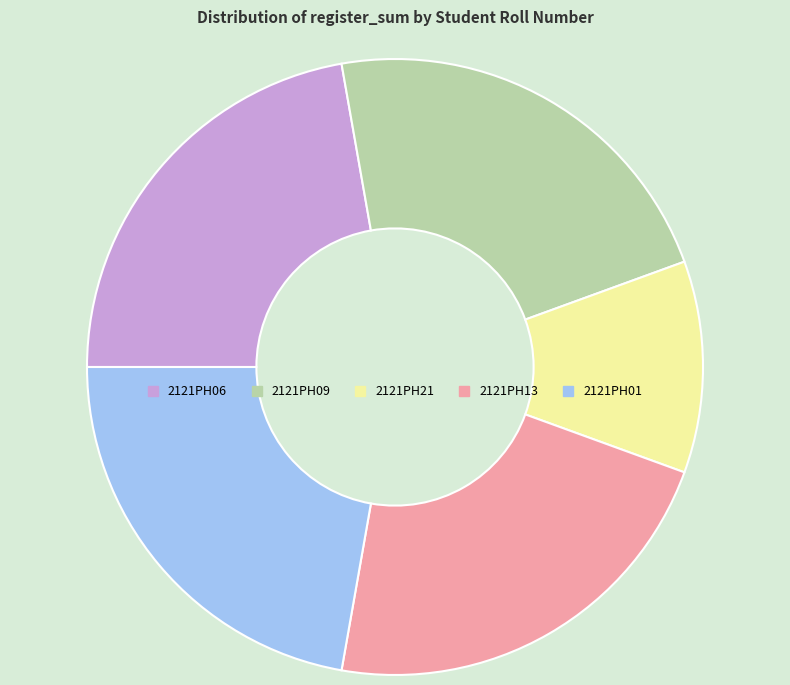

Which slice is the smallest?

2121PH21